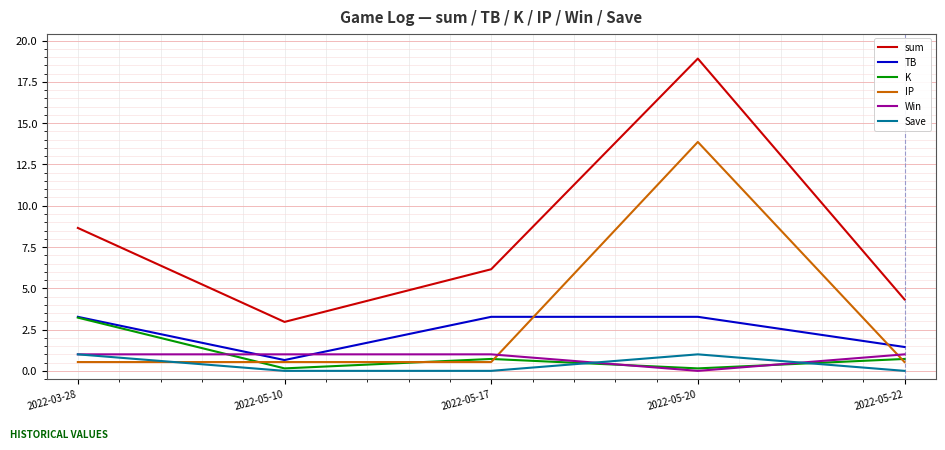

True or false: TB has a value of 5.8 at 2022-03-28.

False